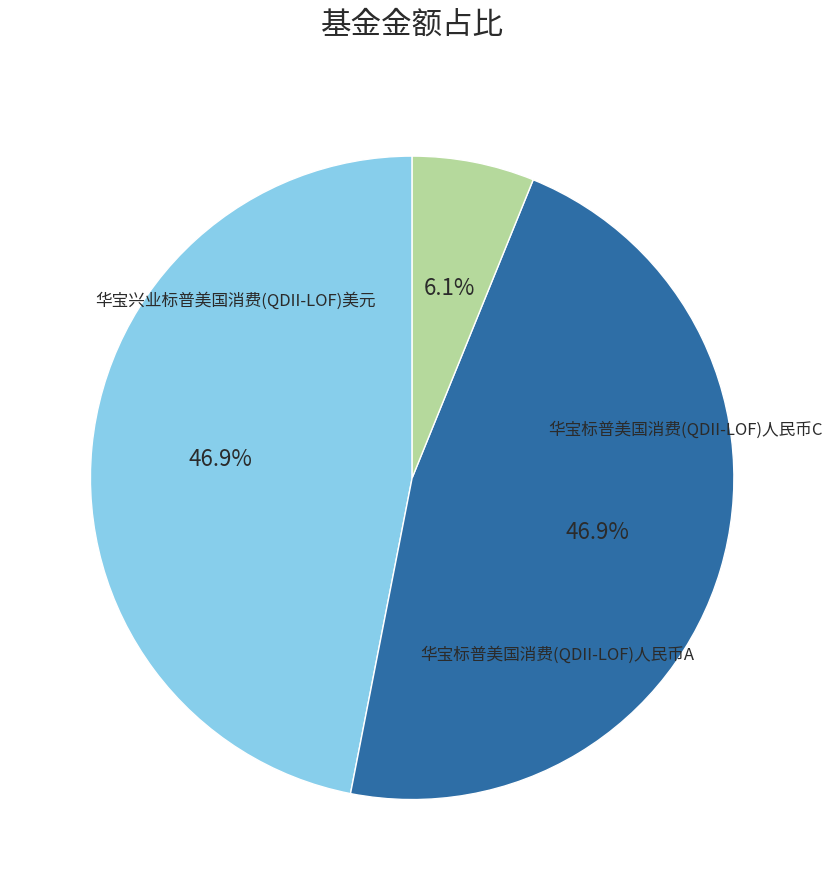

Which has a higher value, 华宝标普美国消费(QDII-LOF)人民币C or 华宝标普美国消费(QDII-LOF)人民币A?

华宝标普美国消费(QDII-LOF)人民币A